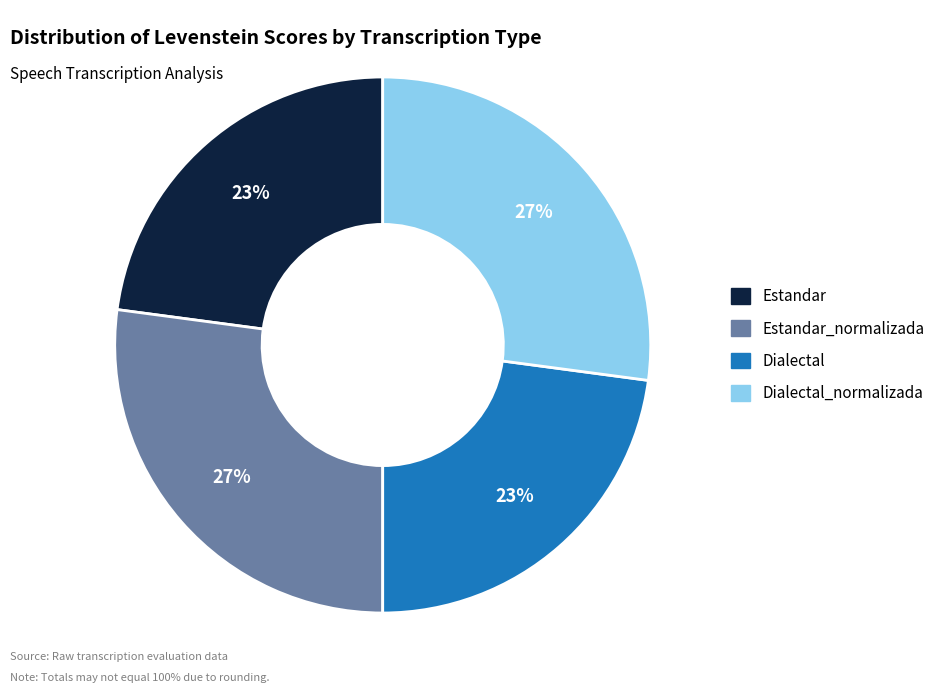

To the nearest percent, what is the average slice percentage?

25%